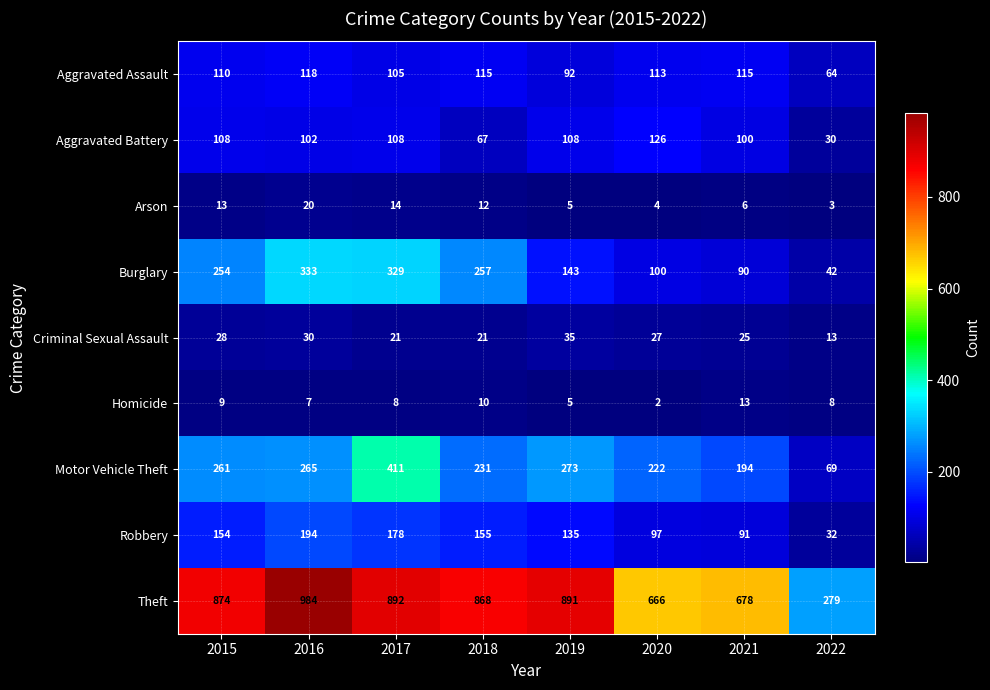

Rank the series by their maximum value, from lowest to highest.

Homicide, Arson, Criminal Sexual Assault, Aggravated Assault, Aggravated Battery, Robbery, Burglary, Motor Vehicle Theft, Theft